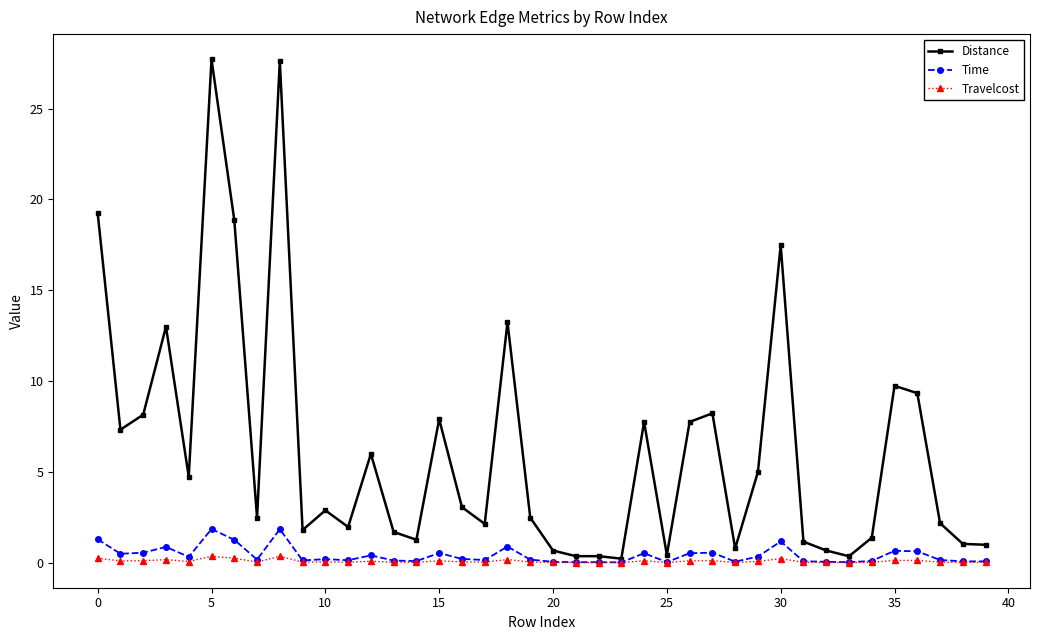

Which series has the widest spread of values?

Distance